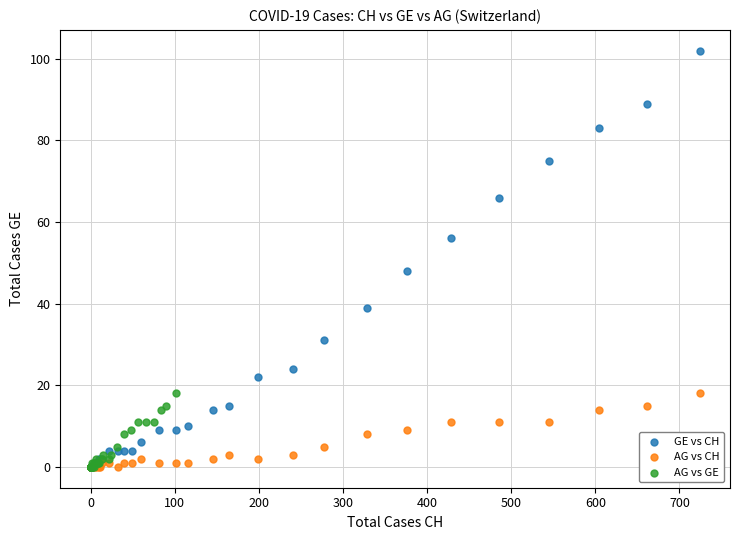

Which series has the widest spread of Y values?

GE vs CH